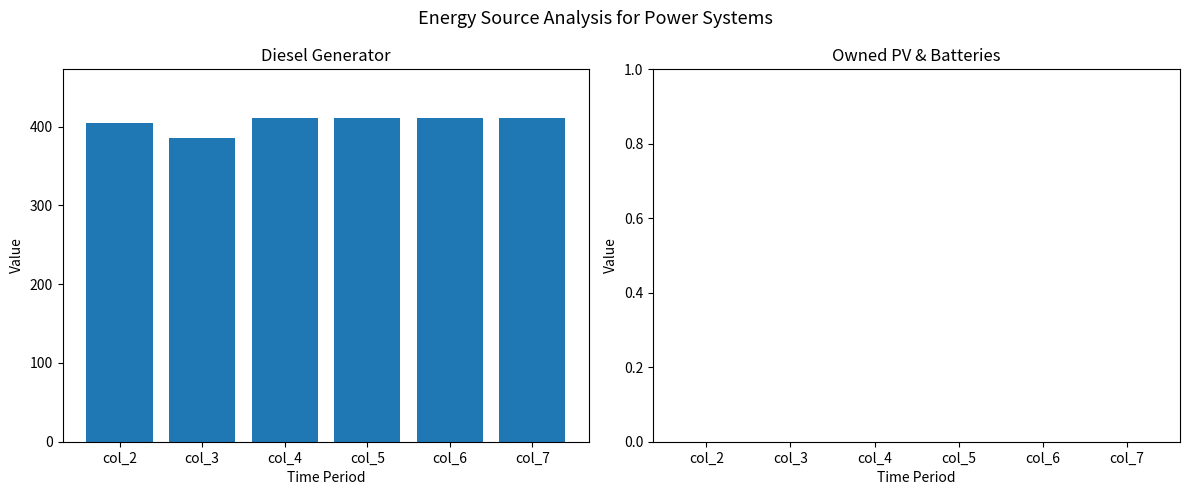

Is it true that the value at col_6 is 411?

True